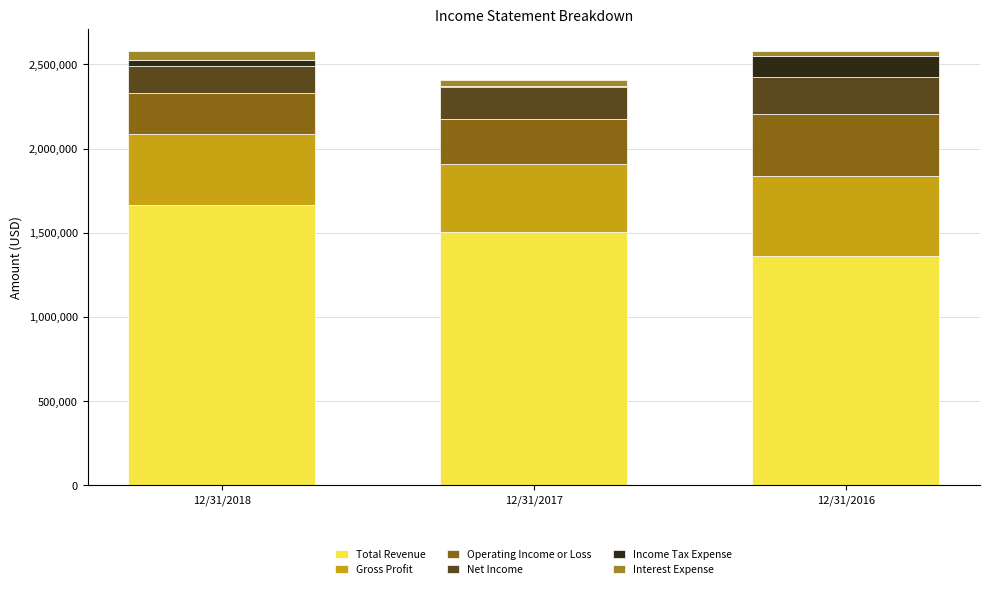

At which label does Total Revenue reach its peak?

12/31/2018